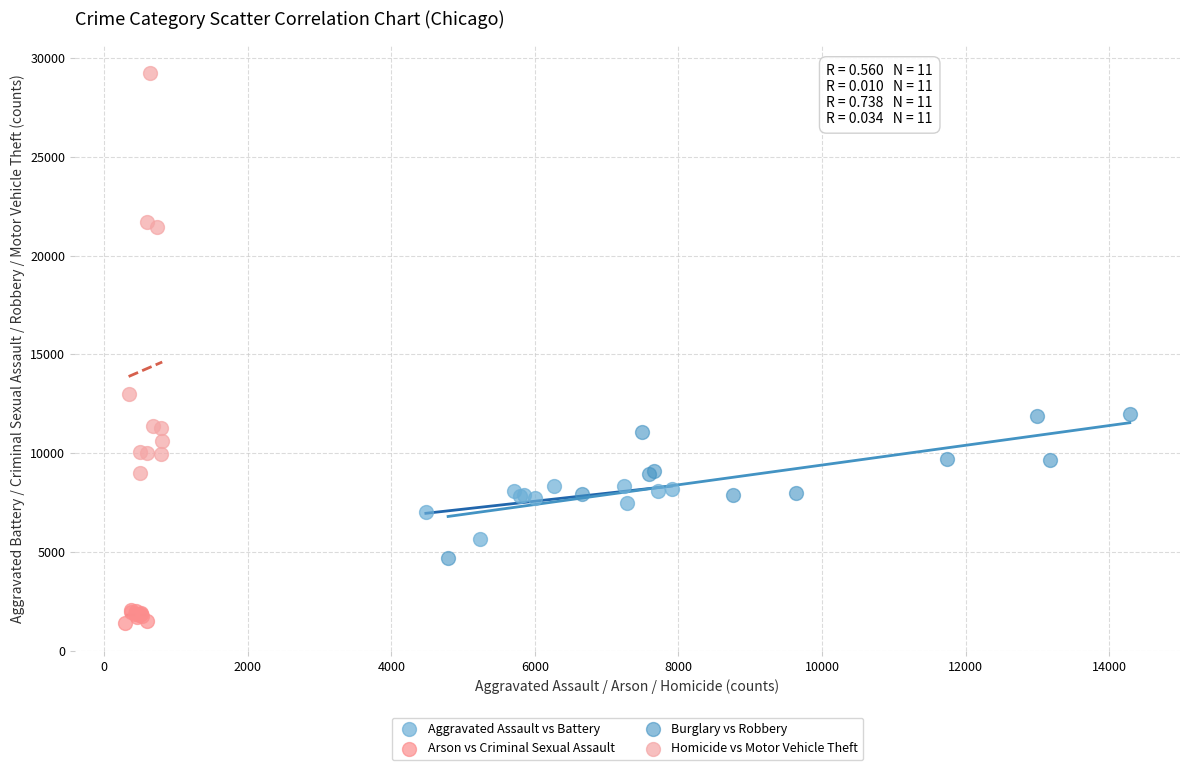

Which series contains the lowest Y value?

Arson vs Criminal Sexual Assault